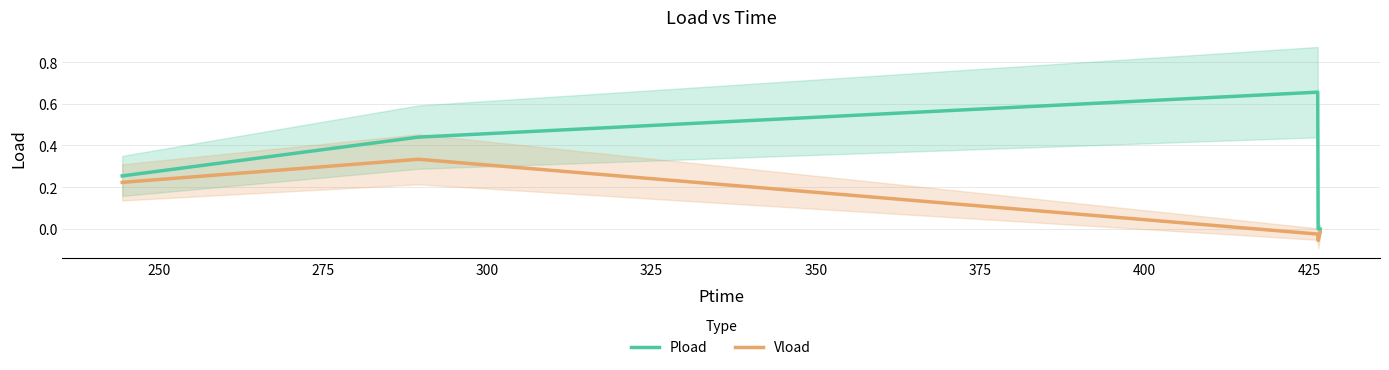

True or false: Pload and Vload intersect in this chart.

False